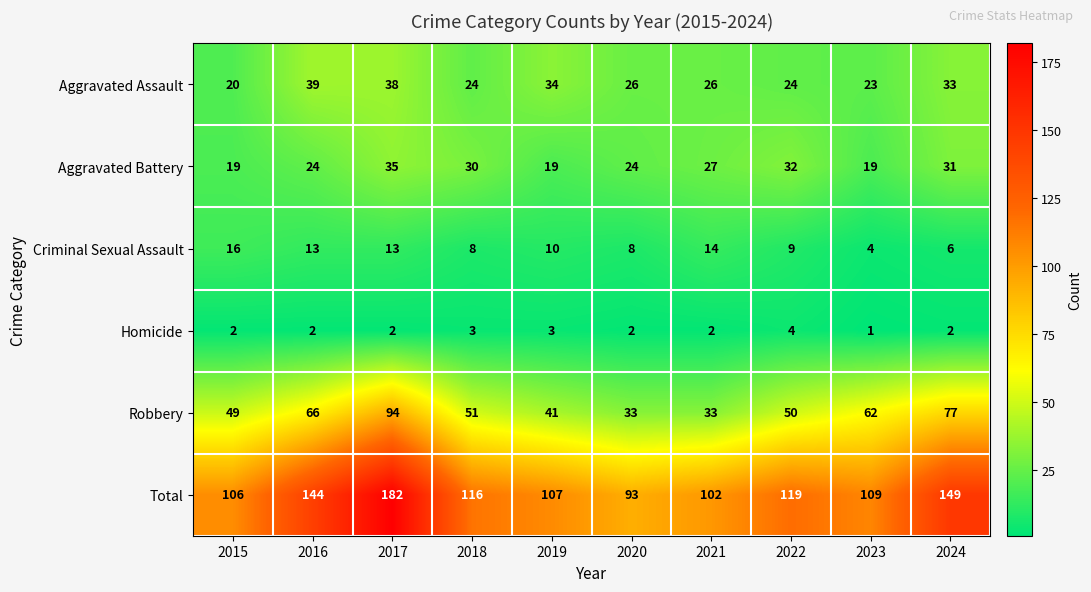

What is the difference between the maximum and minimum values in the Aggravated Assault series?

19